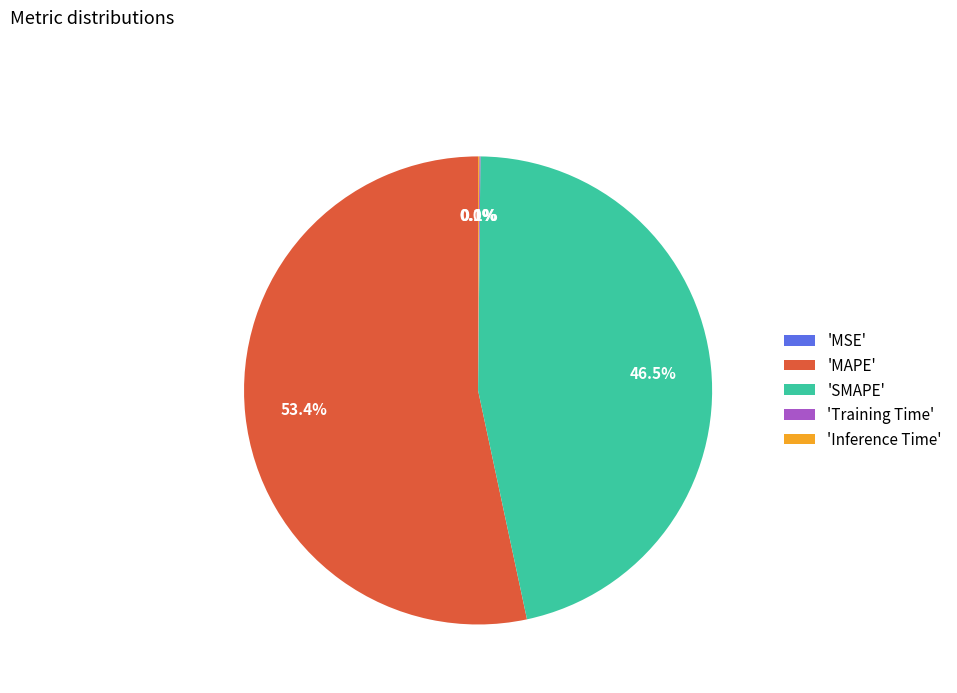

What is the majority slice?

'MAPE'